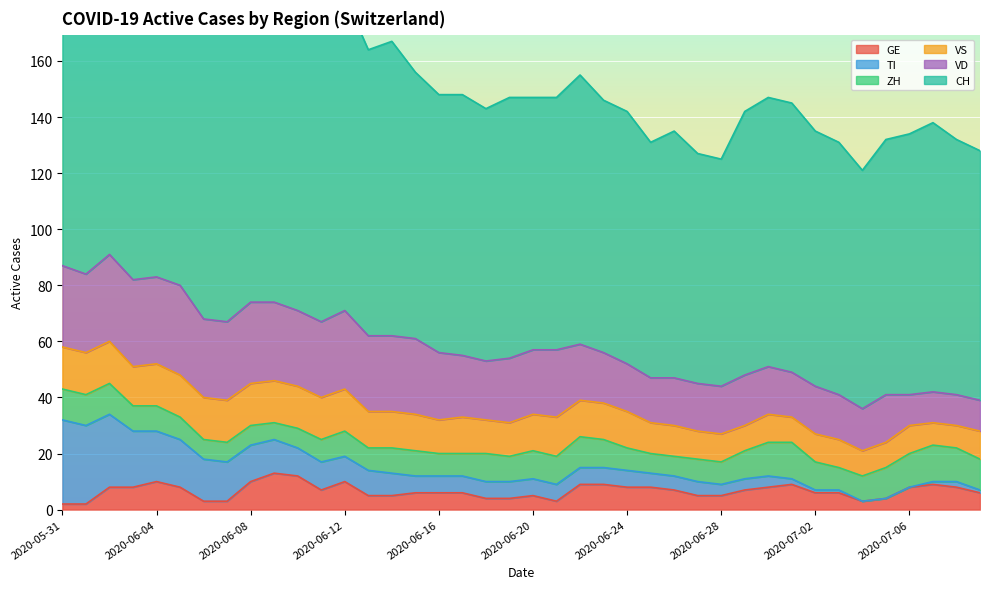

What position from the right is 2020-06-22?

18